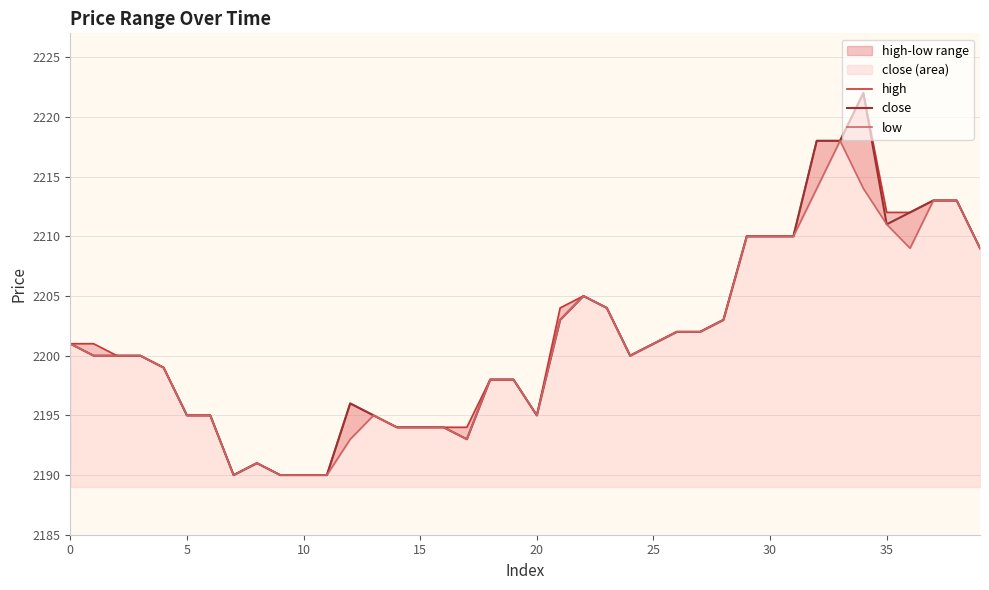

Which series changed the most between 14 and 19?

high